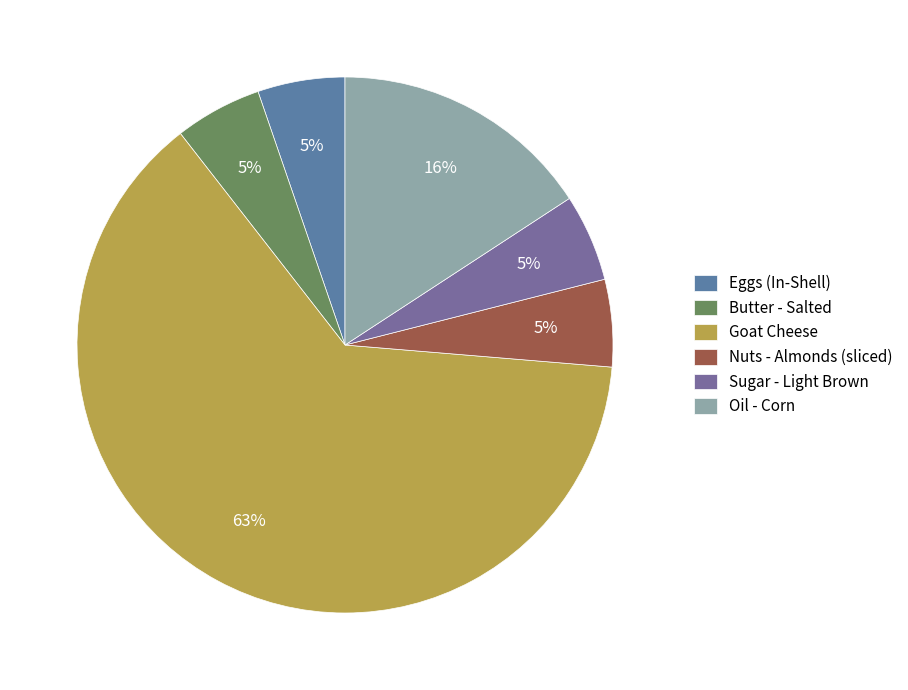

Which slice is the largest?

Goat Cheese